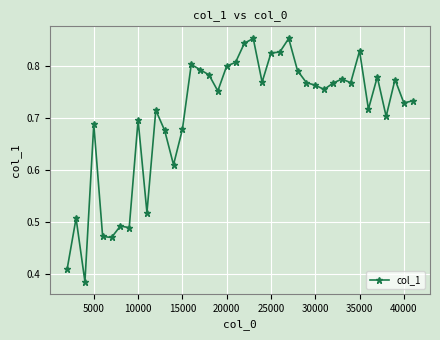

What is the sum of all values?

28.2